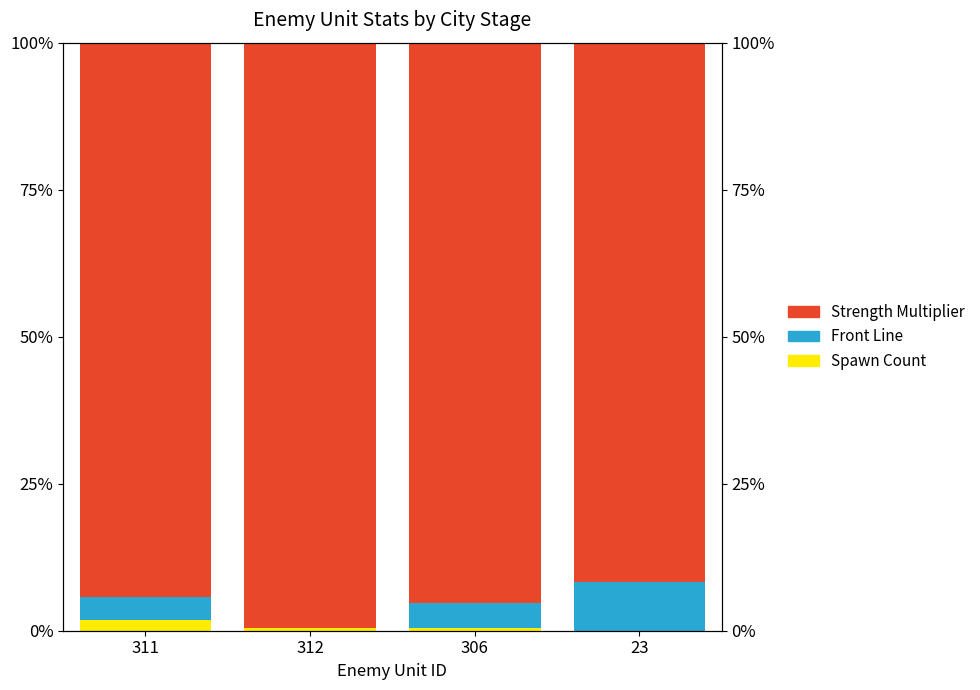

Where is Spawn Count nearest to the value 0?

23